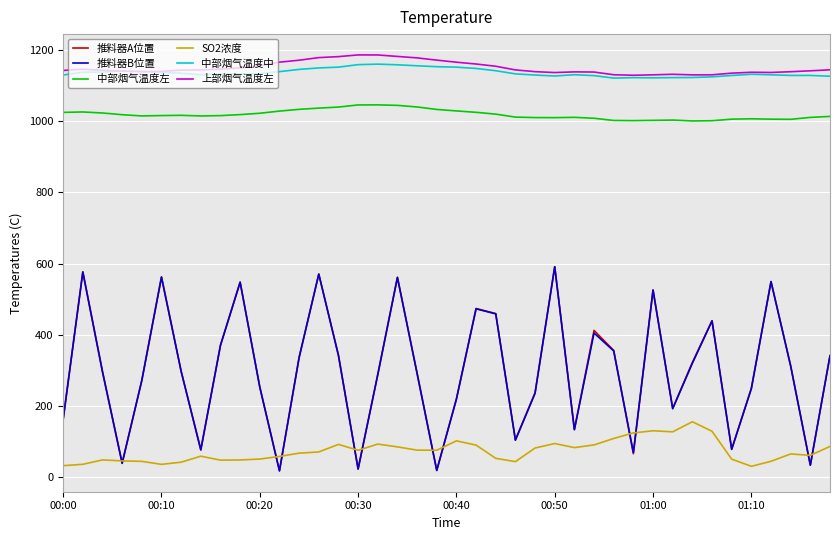

True or false: SO2浓度 has more than 1 points higher than both neighbors.

True